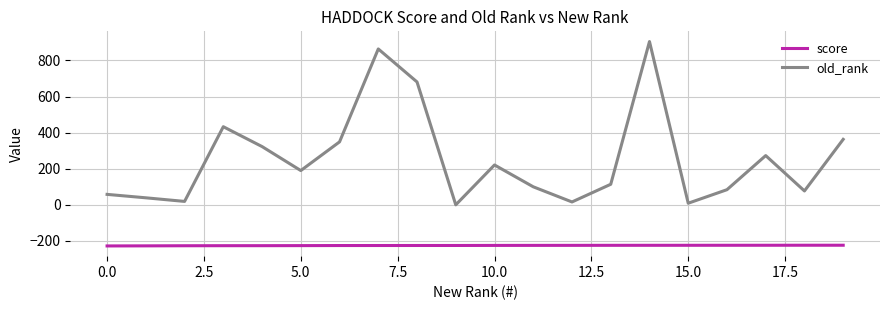

Which series has the widest spread of values?

old_rank